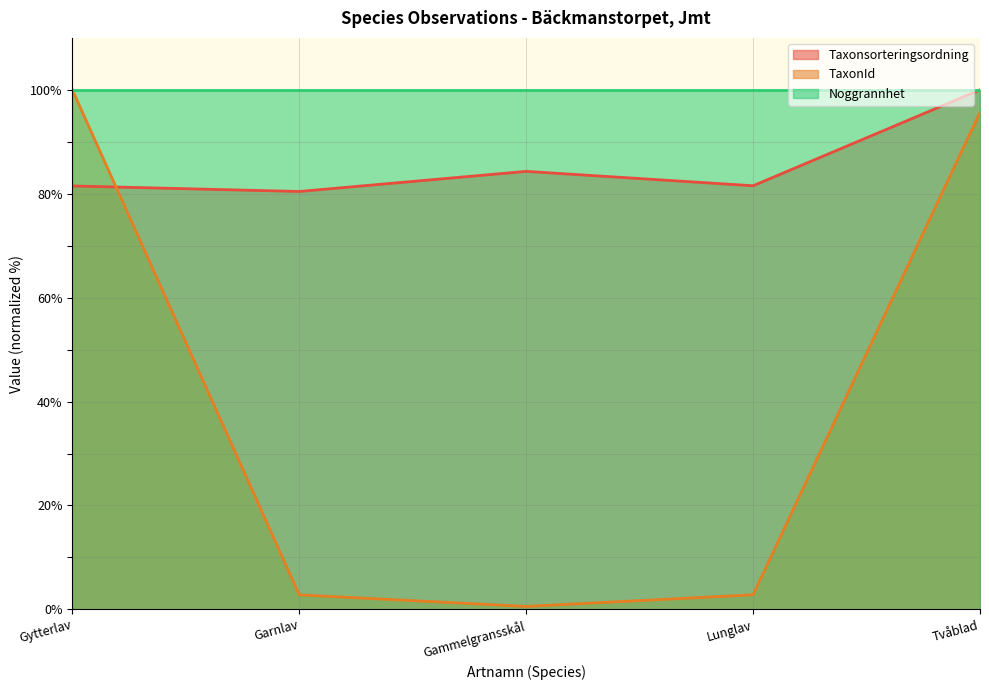

The value of TaxonId at Garnlav is 2.8. True or false?

True